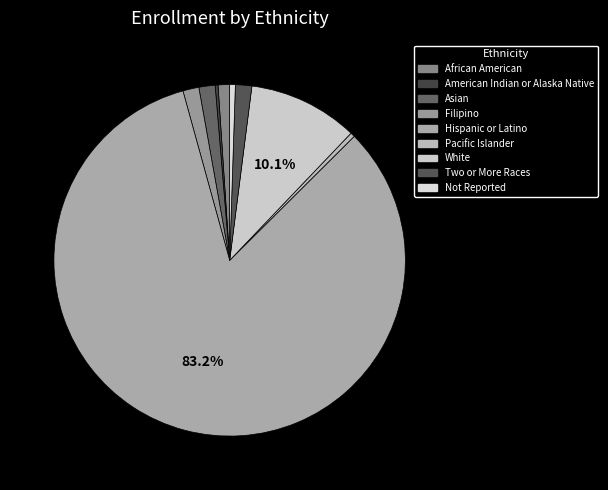

Is it true that African American is 11% of the pie?

False